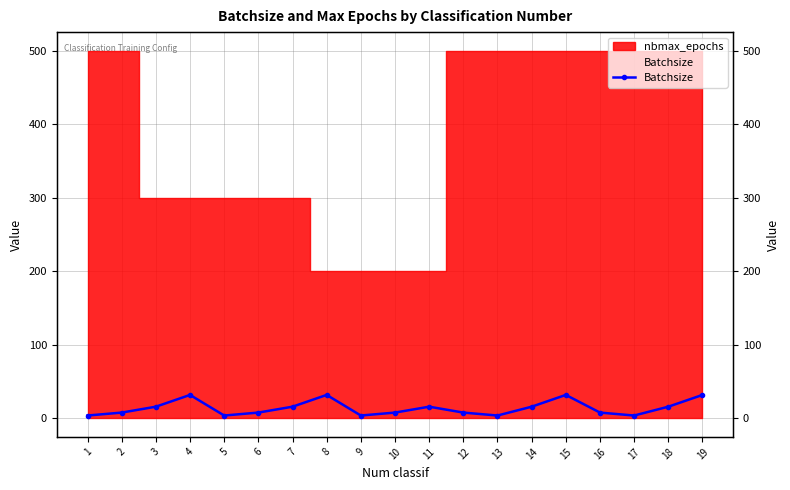

At which category does the data reach its first local peak?

4